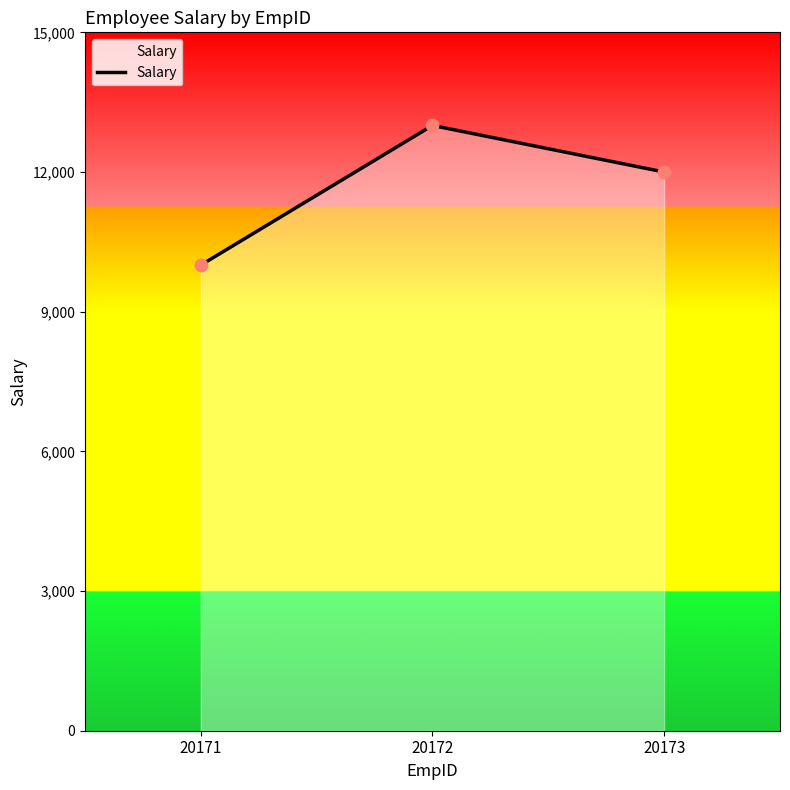

What is the ratio of the value at 20172 to the value at 20173?

1.1